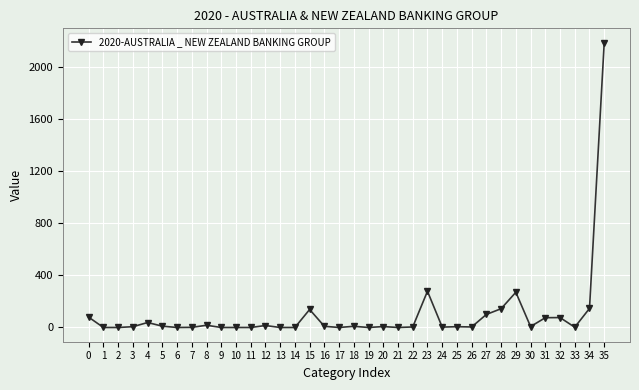

At which label is the value closest to 1092?

23